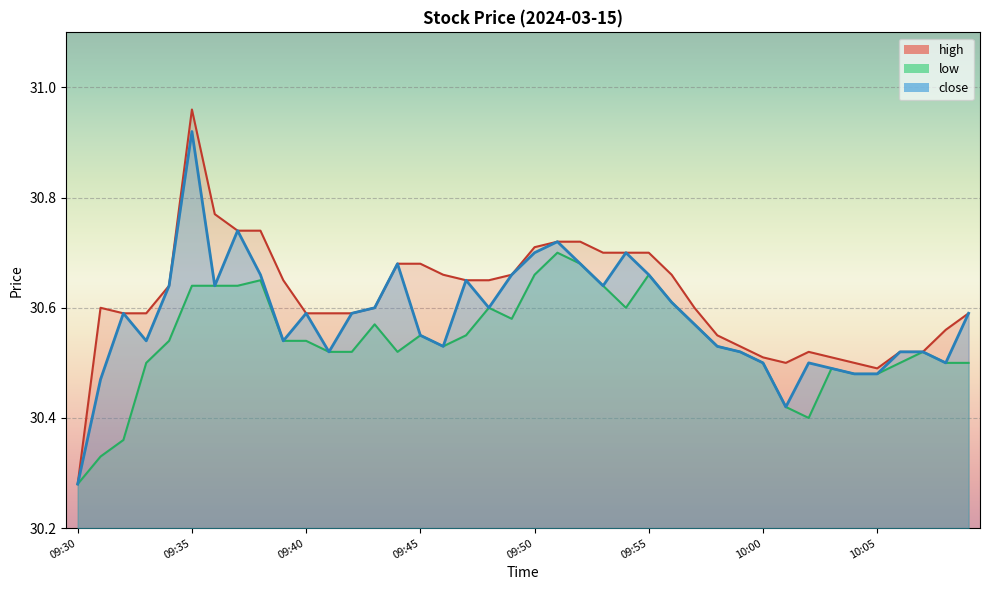

Which series has the largest range (max minus min)?

high